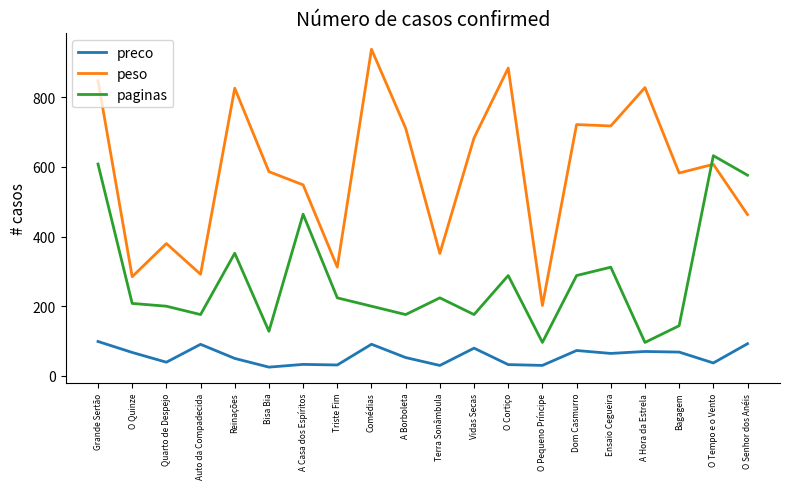

Is it true that peso equals 484.0 at Triste Fim?

False